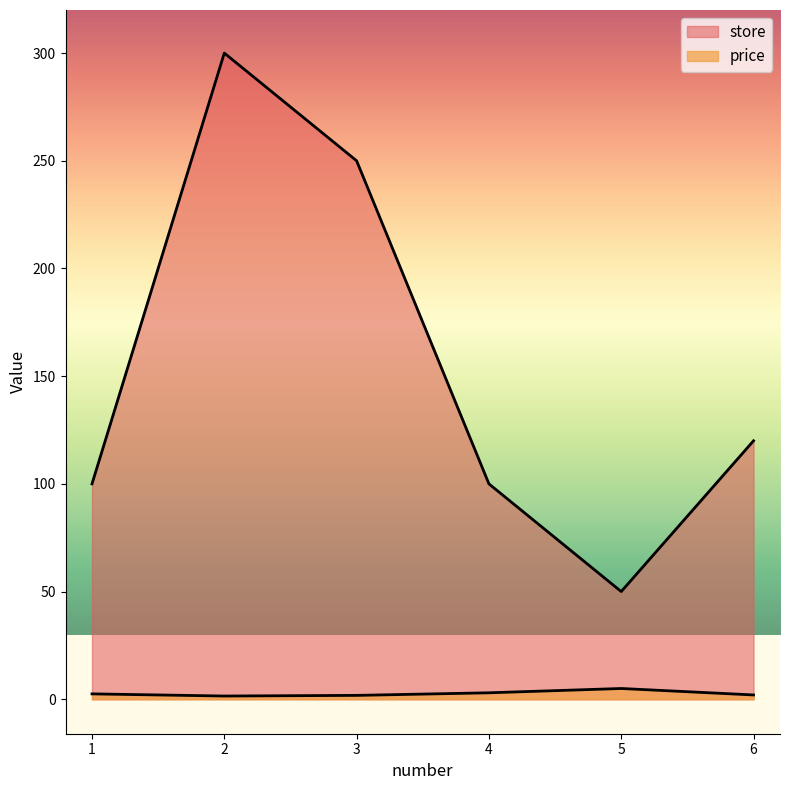

What is the lowest value of the store series?

50.0